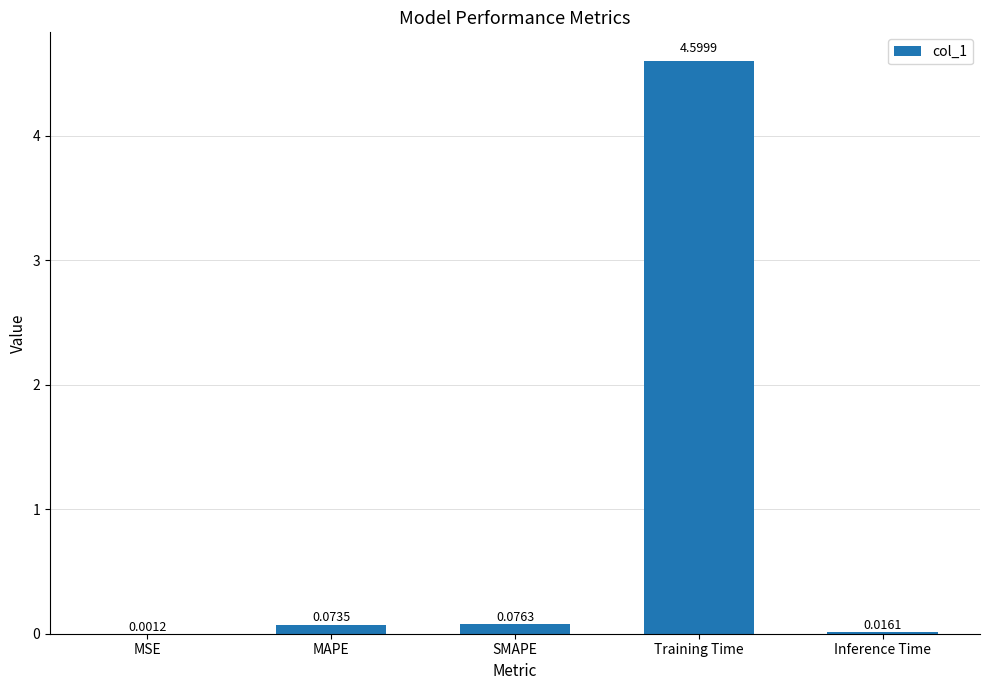

What is the average value?

1.0